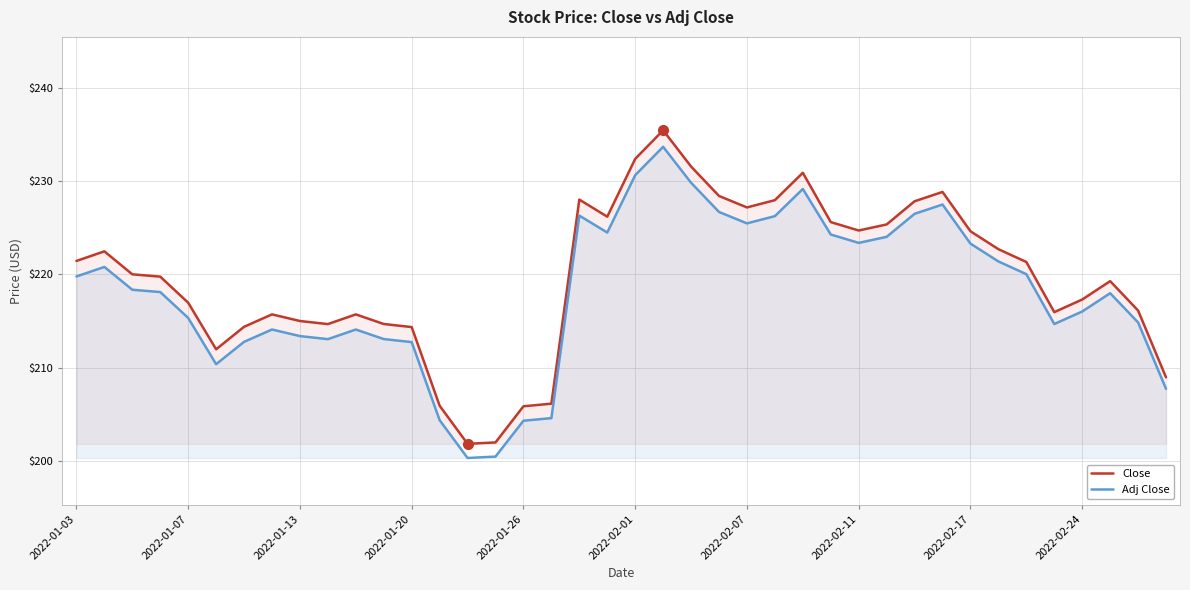

What is the difference between the maximum and minimum values in the Close series?

33.6